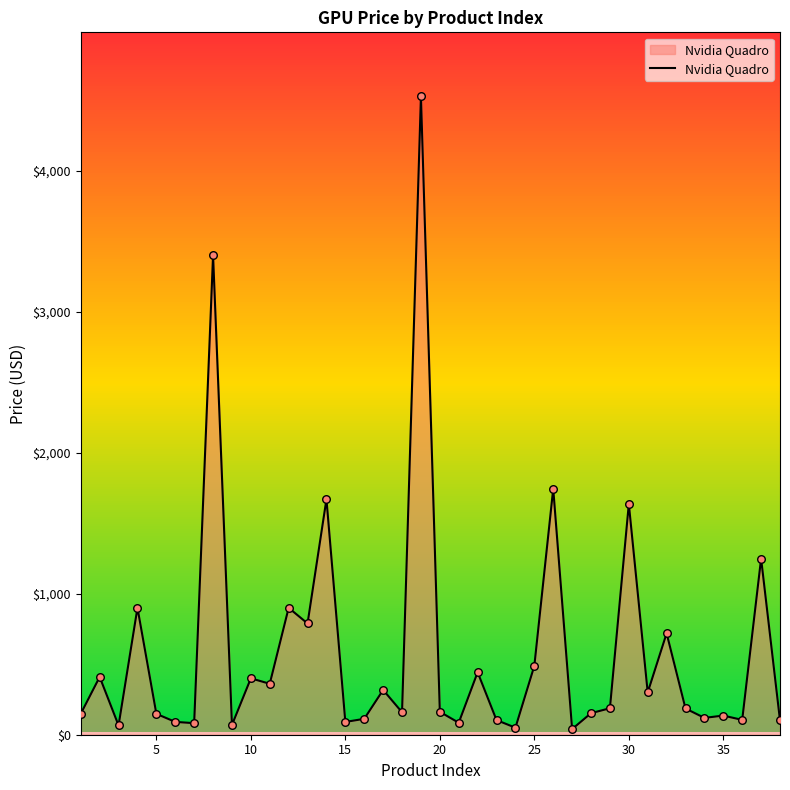

How many lines are shown in the chart?

1